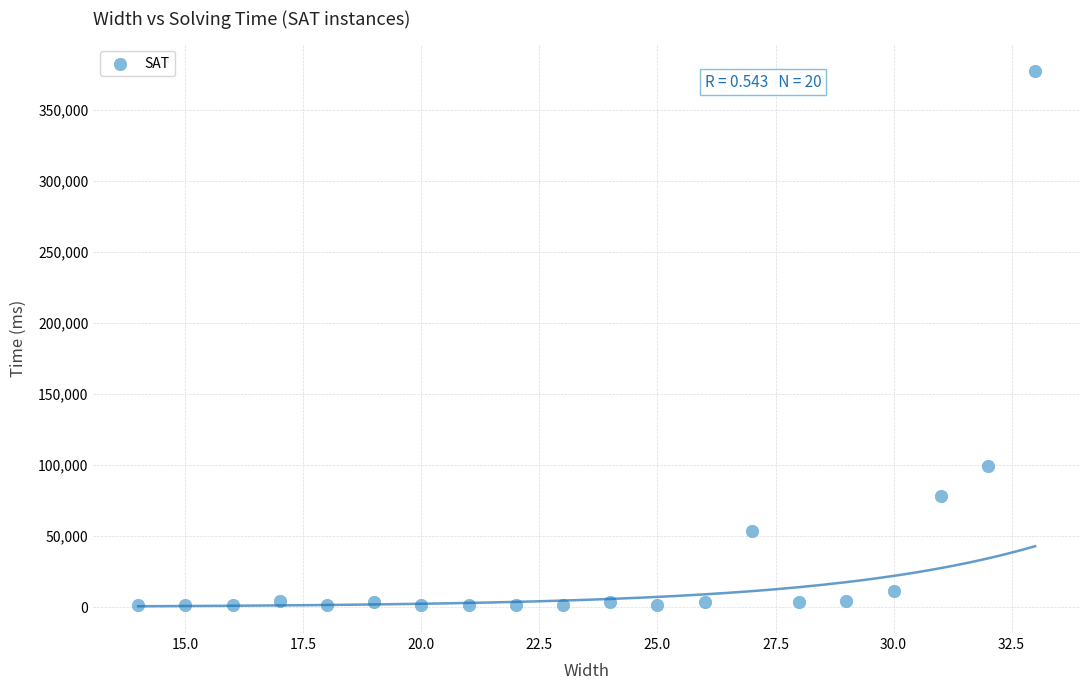

What is the range of X values (max minus min)?

19